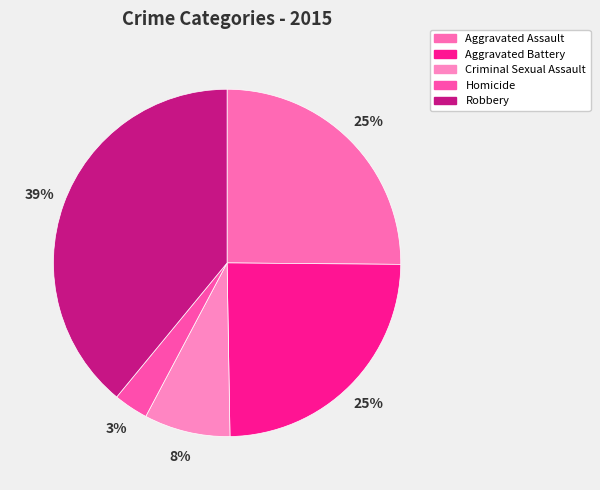

How many slices are in this pie chart?

5